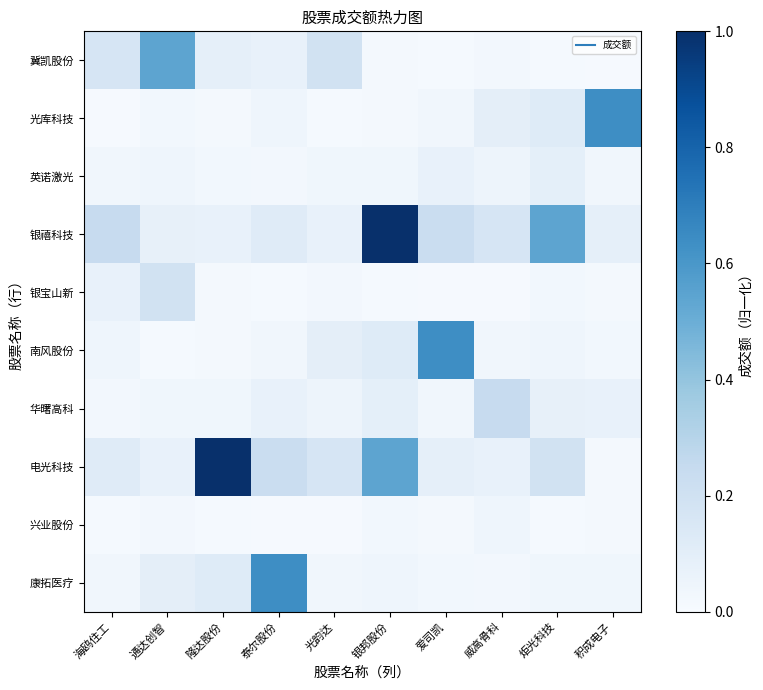

At which category is the sum across all series the highest?

银邦股份